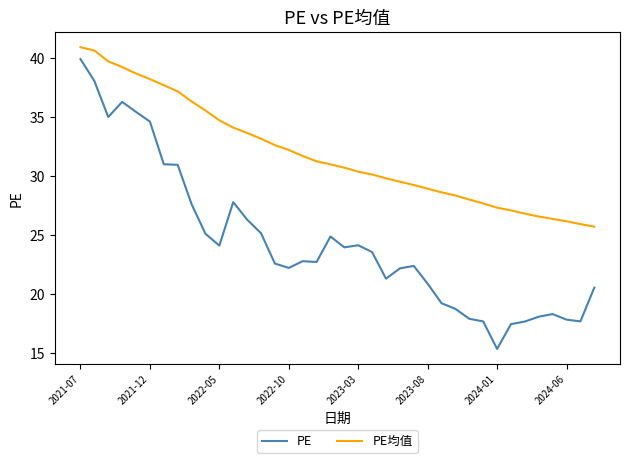

What is the average value of the PE series?

24.4